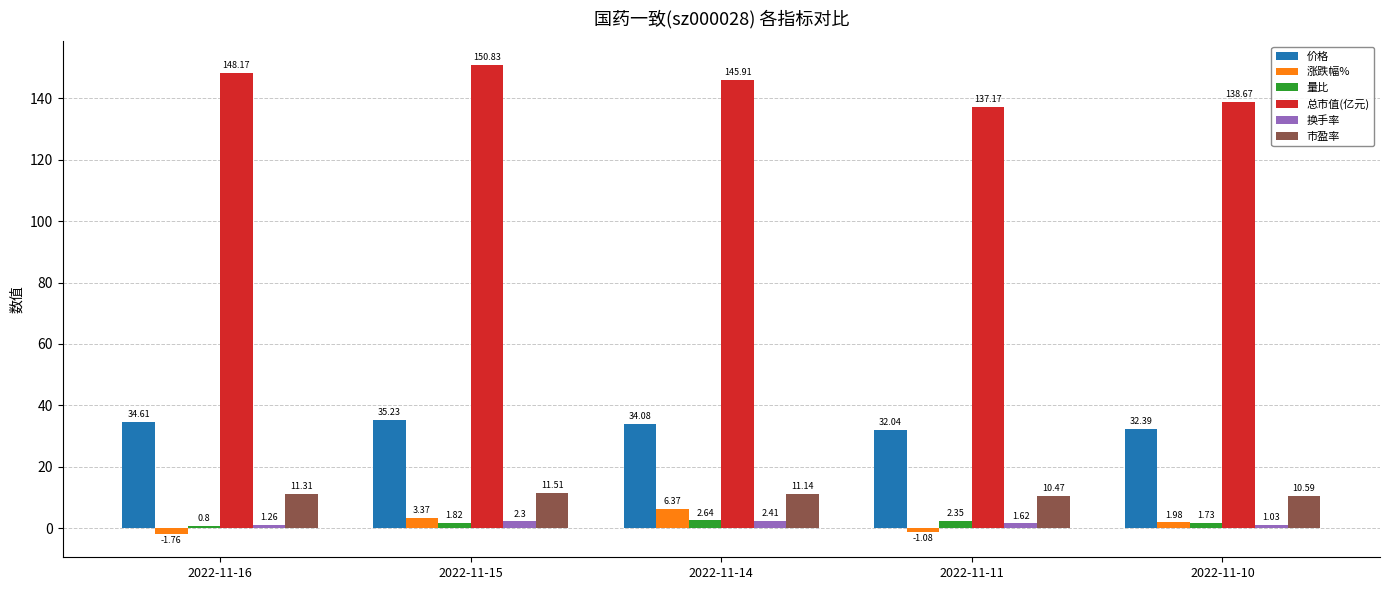

Between 2022-11-15 and 2022-11-14, which series saw the biggest shift?

总市值(亿元)